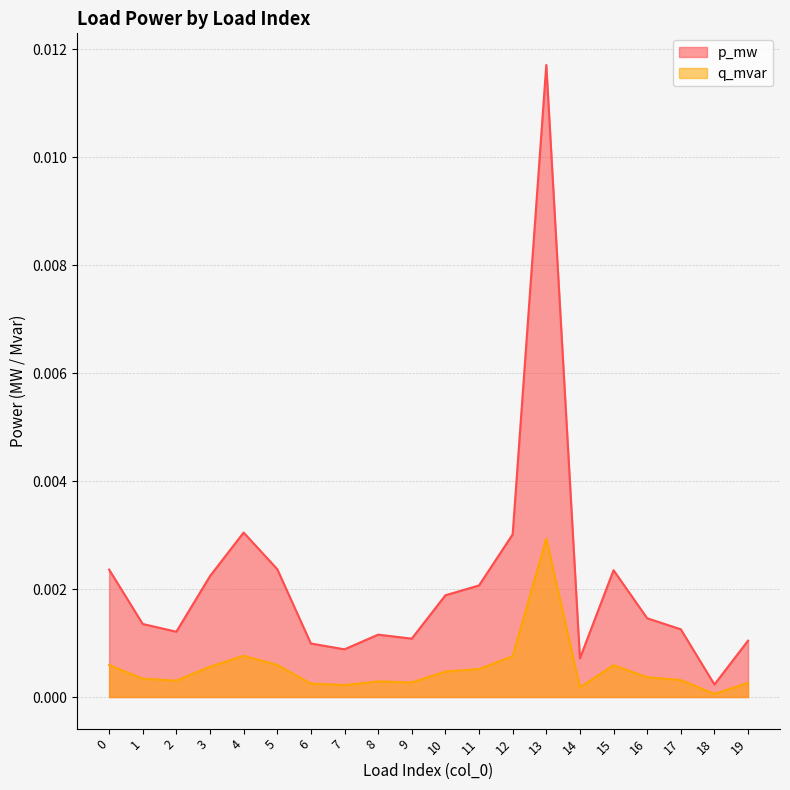

List the series in order of their overall mean, highest first.

p_mw, q_mvar